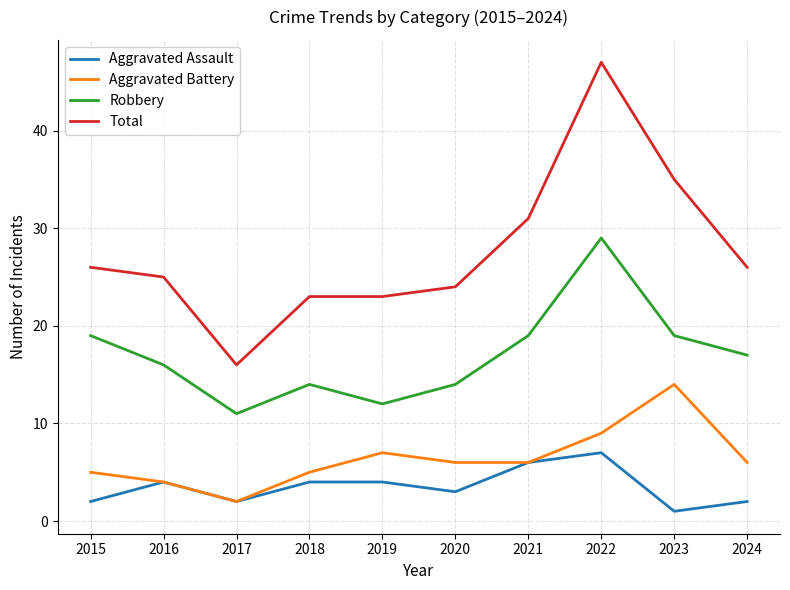

The Aggravated Battery series shows 5 at 2015. True or false?

True